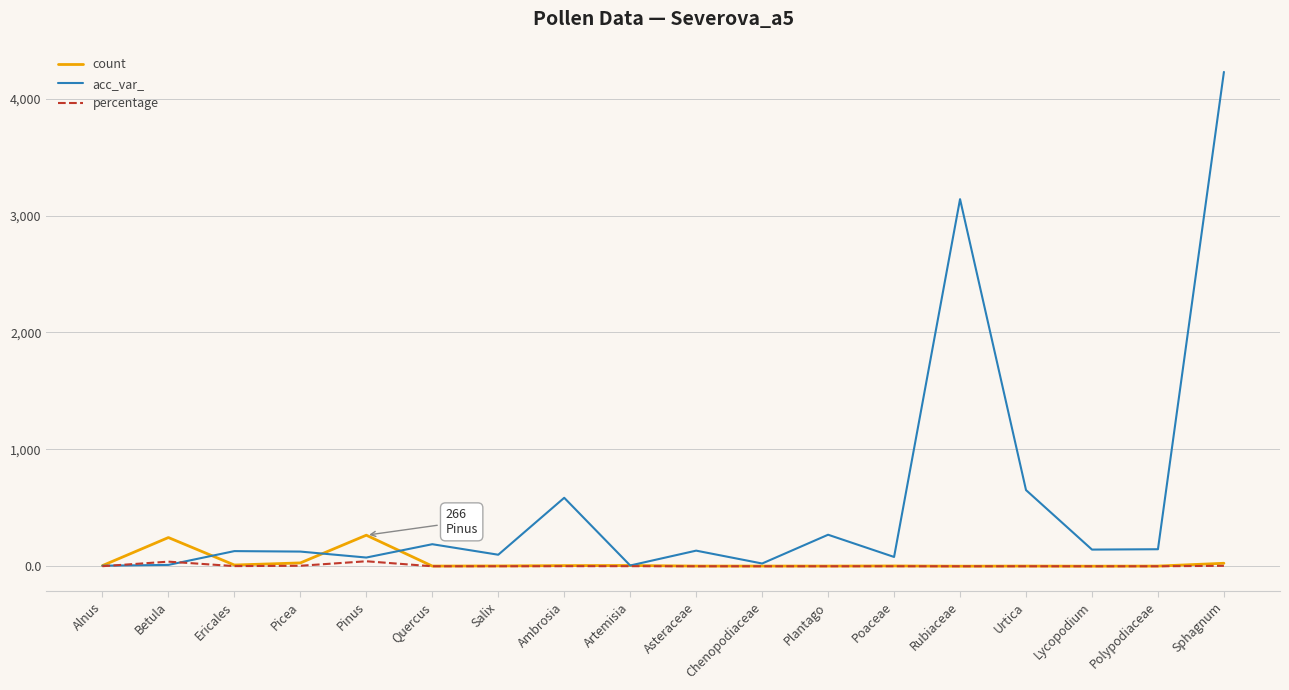

What is the difference between the acc_var_ values at Rubiaceae and Quercus?

2951.0